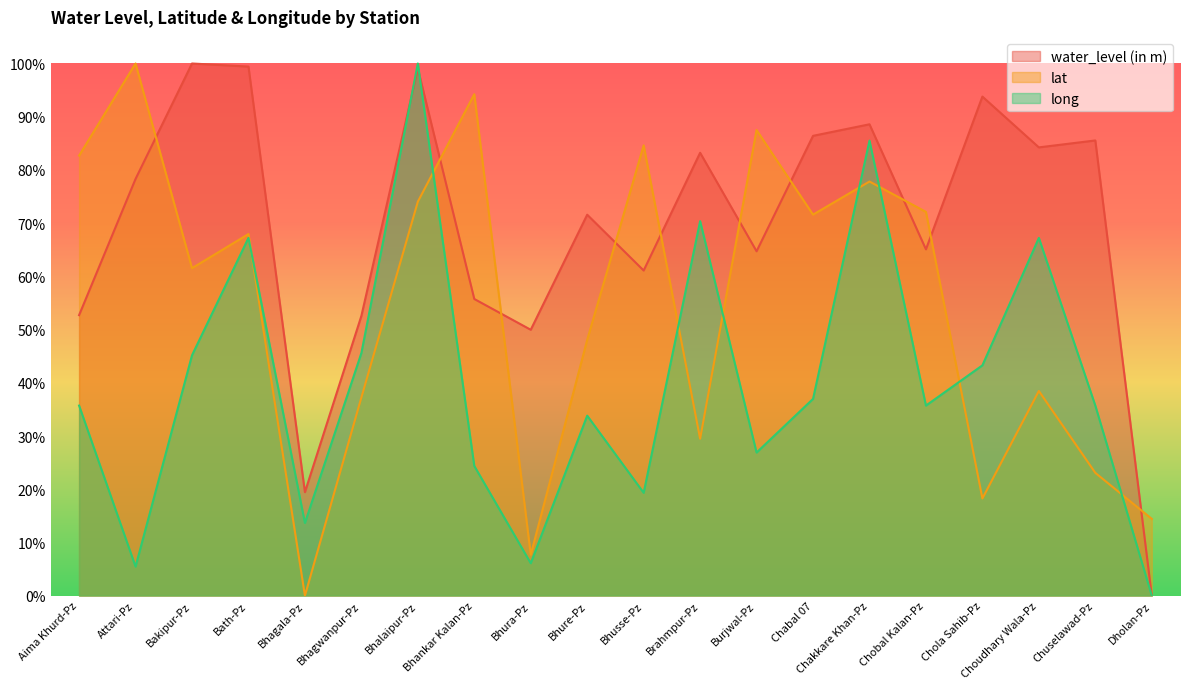

Where is the first local minimum for water_level (in m)?

Bhagala-Pz